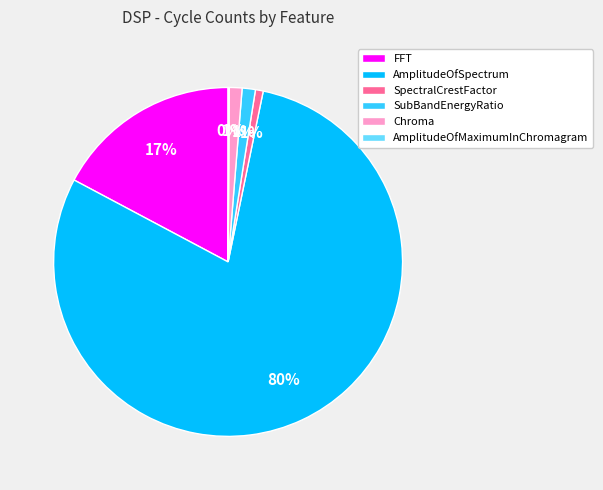

What percentage is the SubBandEnergyRatio slice, to the nearest percent?

1%